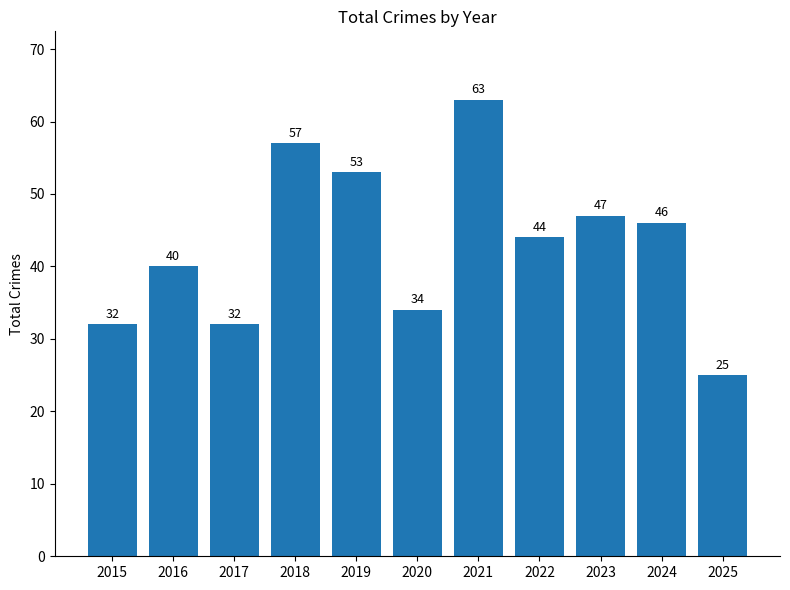

Reading left to right, extract all data points from this chart.

32	40	32	57	53	34	63	44	47	46	25